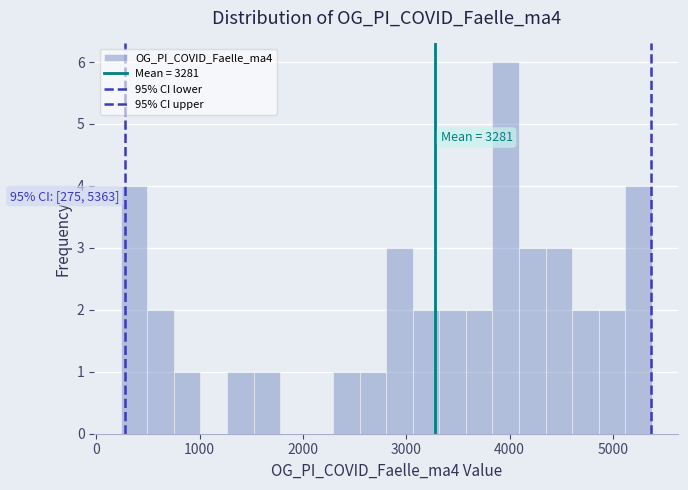

Around what value on the x-axis is the tallest bar? Give the approximate position of its centre, as read against the axis.

4000